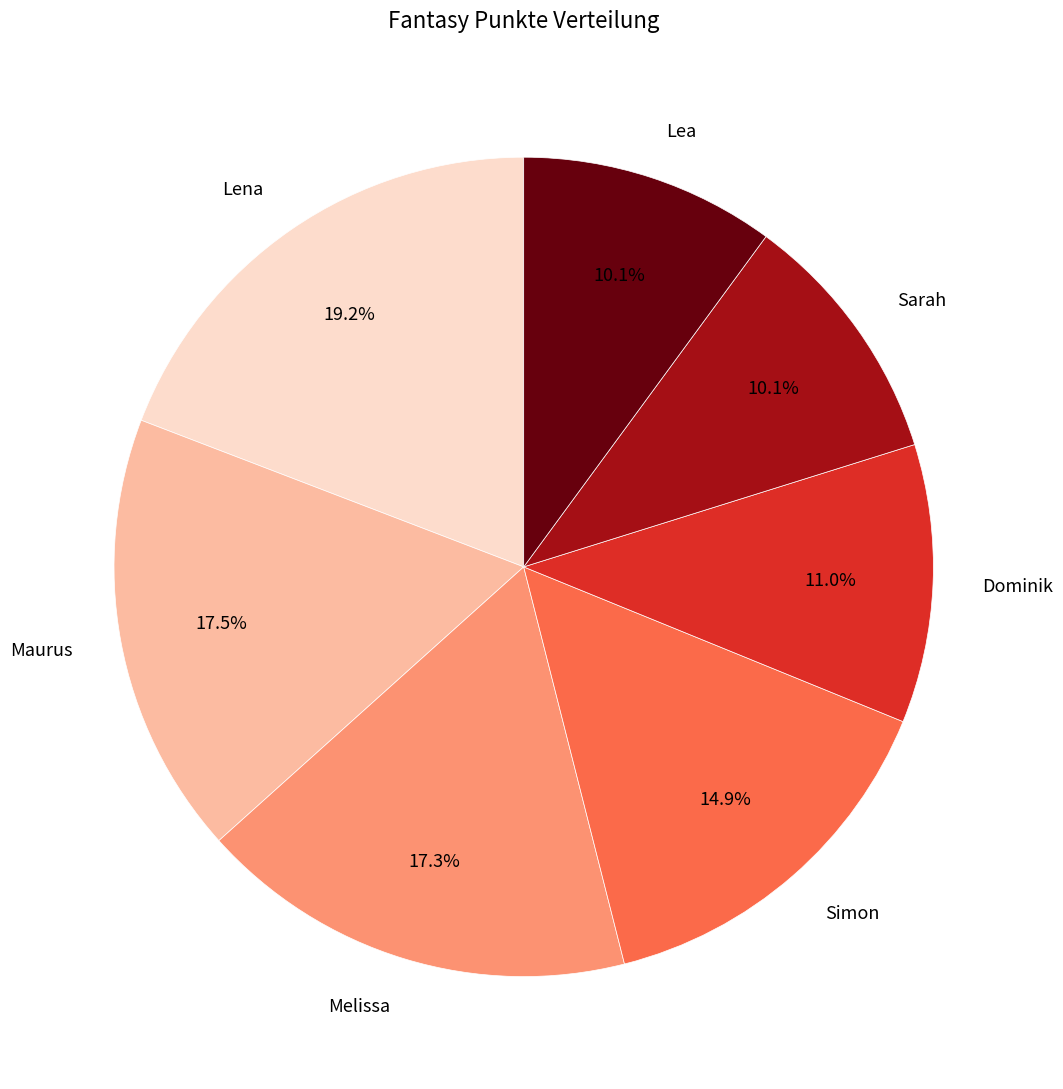

To the nearest percent, what is the average slice percentage?

14%